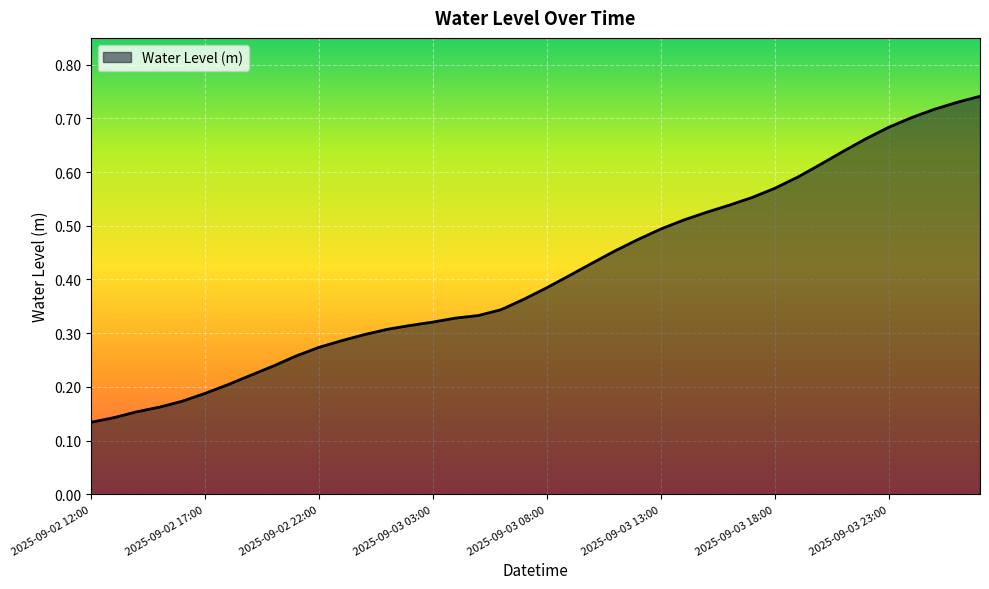

How many distinct data groups are displayed?

1